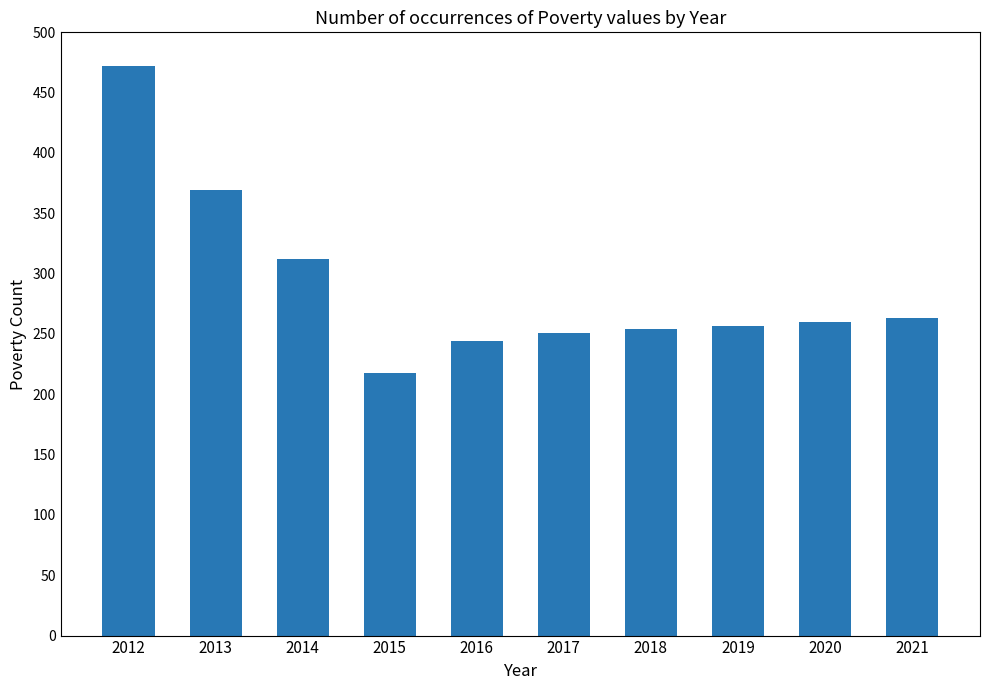

What is the greatest value displayed?

472